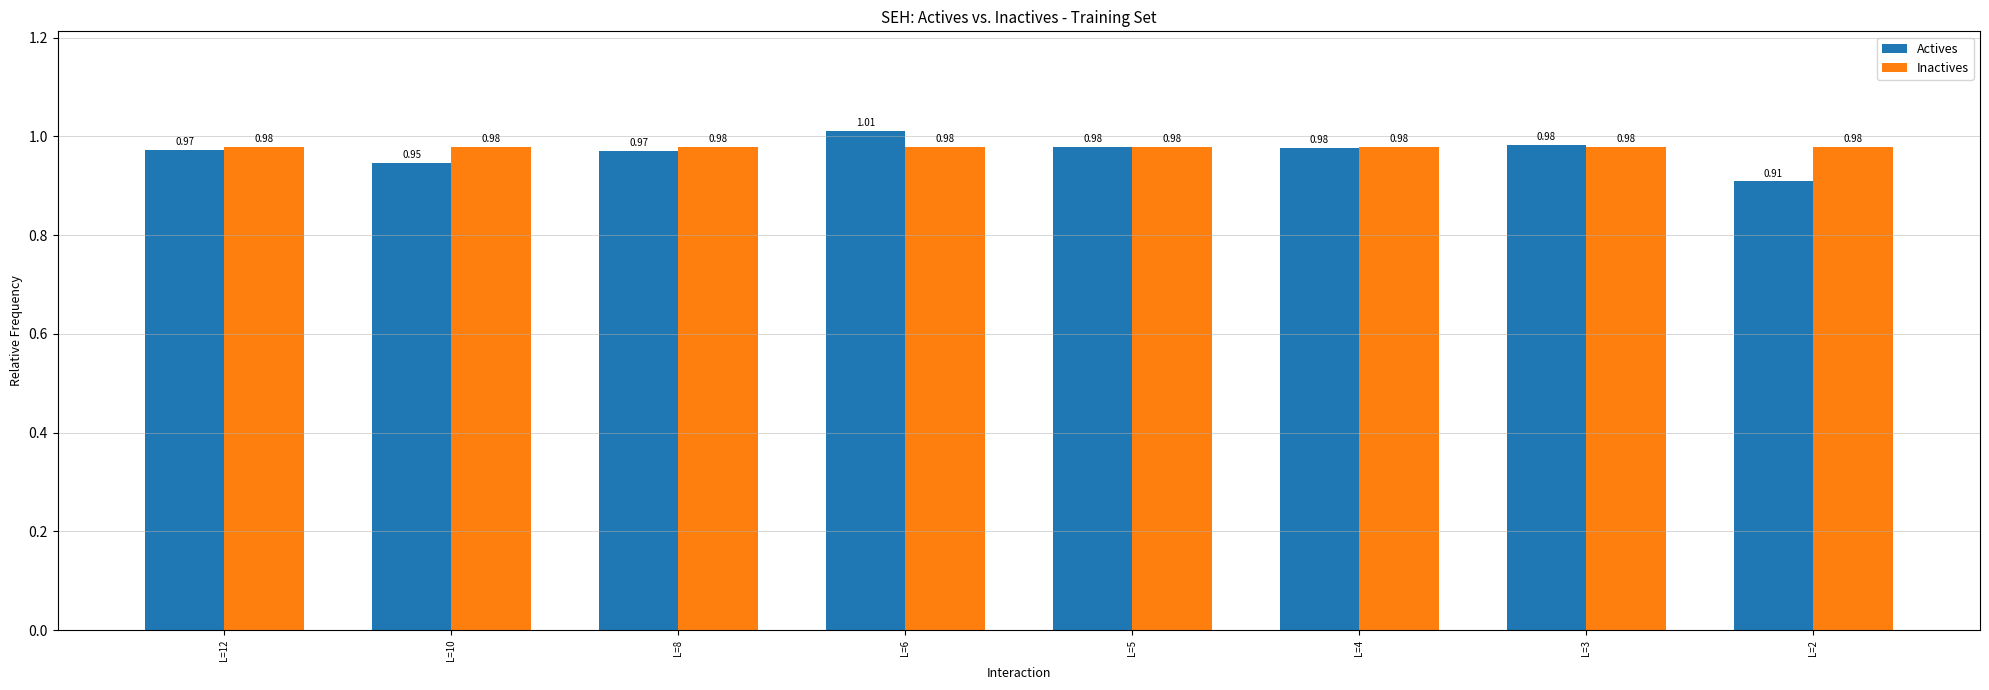

Is the value of Actives at L=10 greater than the value of Inactives at L=6?

No